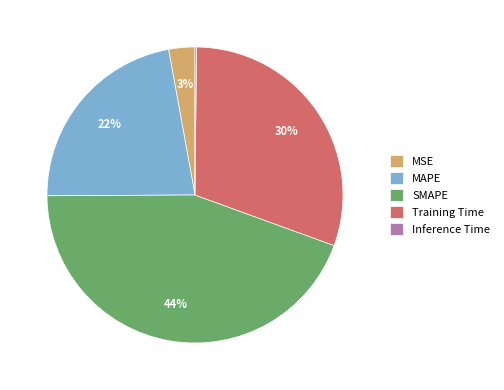

The Training Time slice represents 30% of the pie. True or false?

True